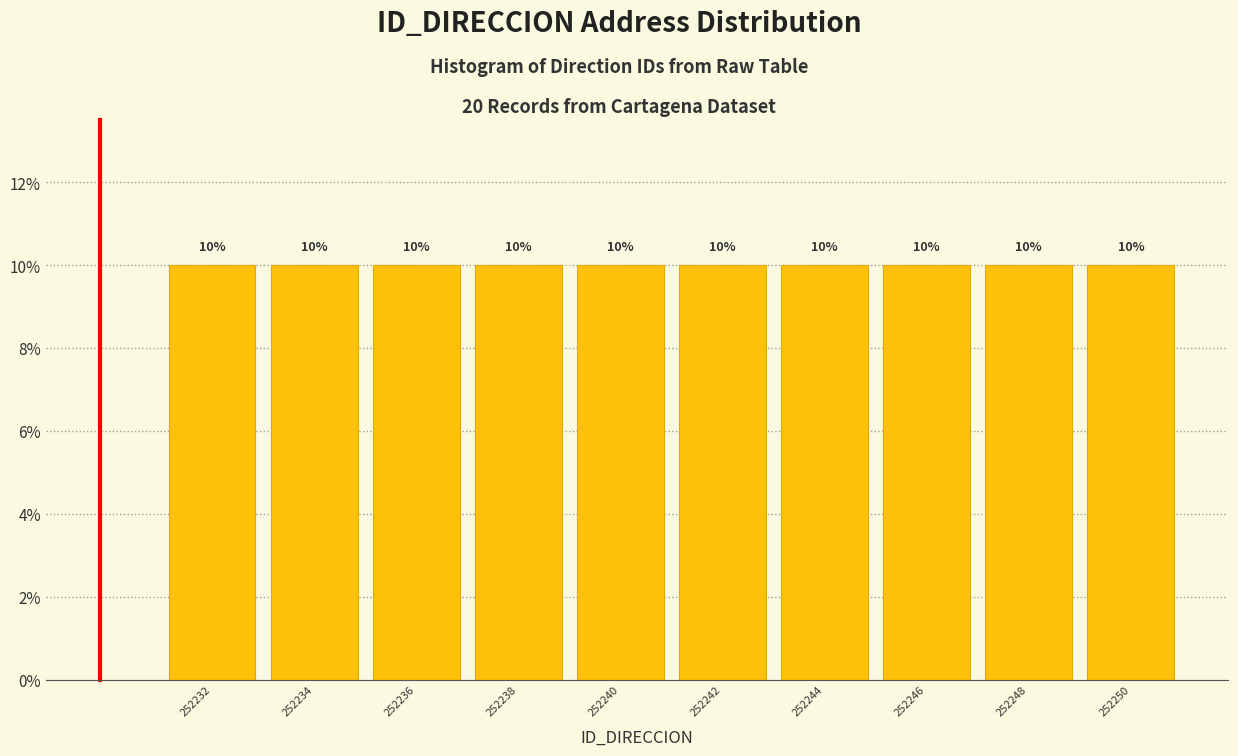

Reading left to right, list every bar in this chart as the range it spans on the x-axis followed by its height.

252231 to 252233: 10
252233 to 252235: 10
252235 to 252237: 10
252237 to 252239: 10
252239 to 252241: 10
252241 to 252243: 10
252243 to 252245: 10
252245 to 252247: 10
252247 to 252249: 10
252249 to 252251: 10